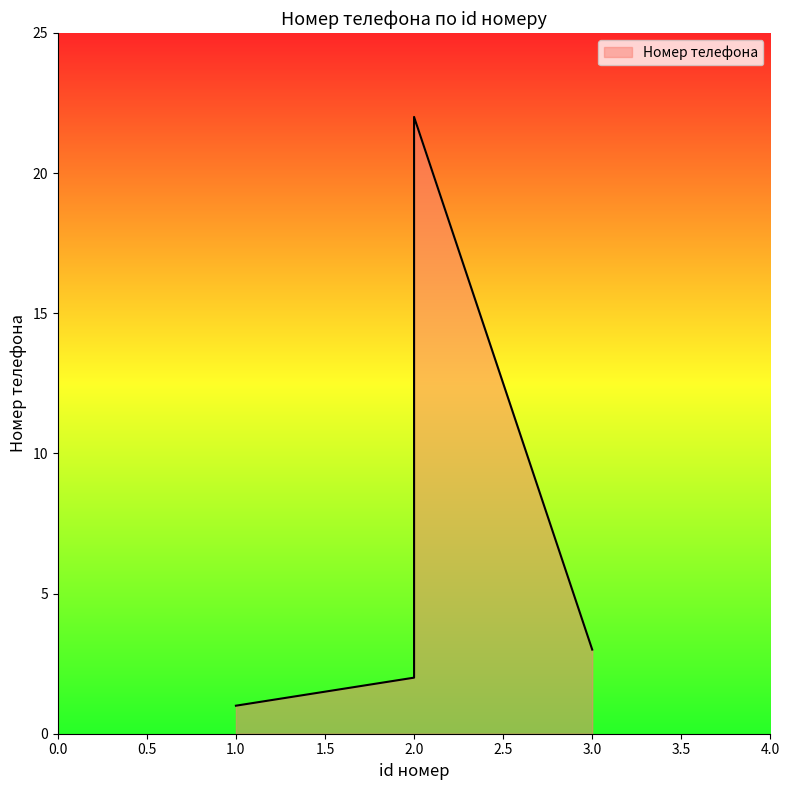

Rank the categories by value from highest to lowest.

2, 3, 2, 1